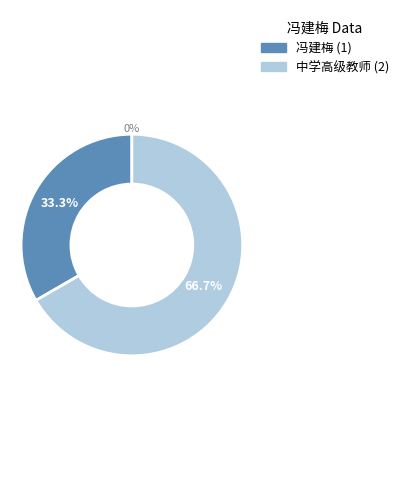

To the nearest percent, what is the average slice percentage?

50%